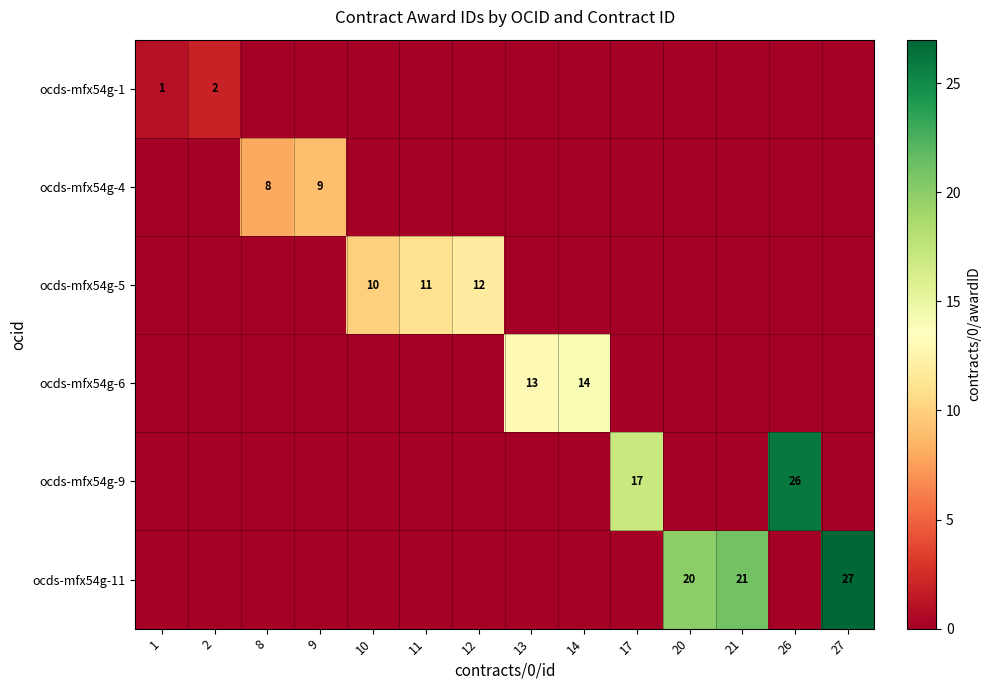

The value of ocds-mfx54g-11 at 21 is 21. True or false?

True